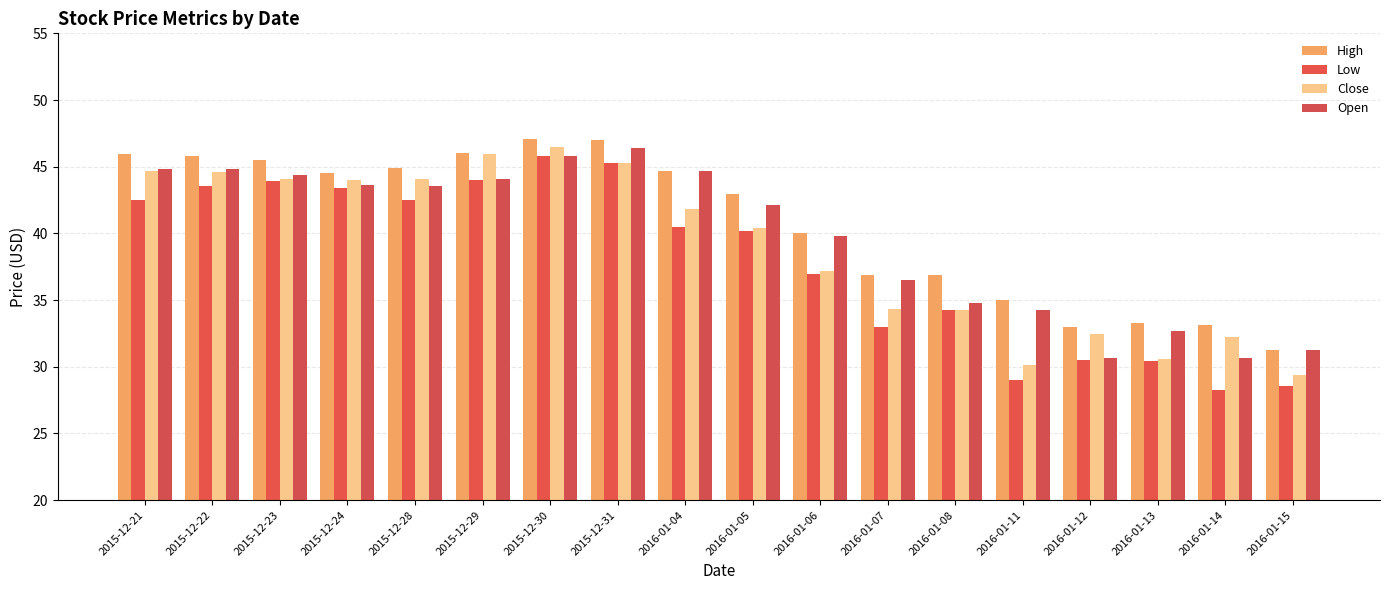

How many values in the Close series are below 41?

9